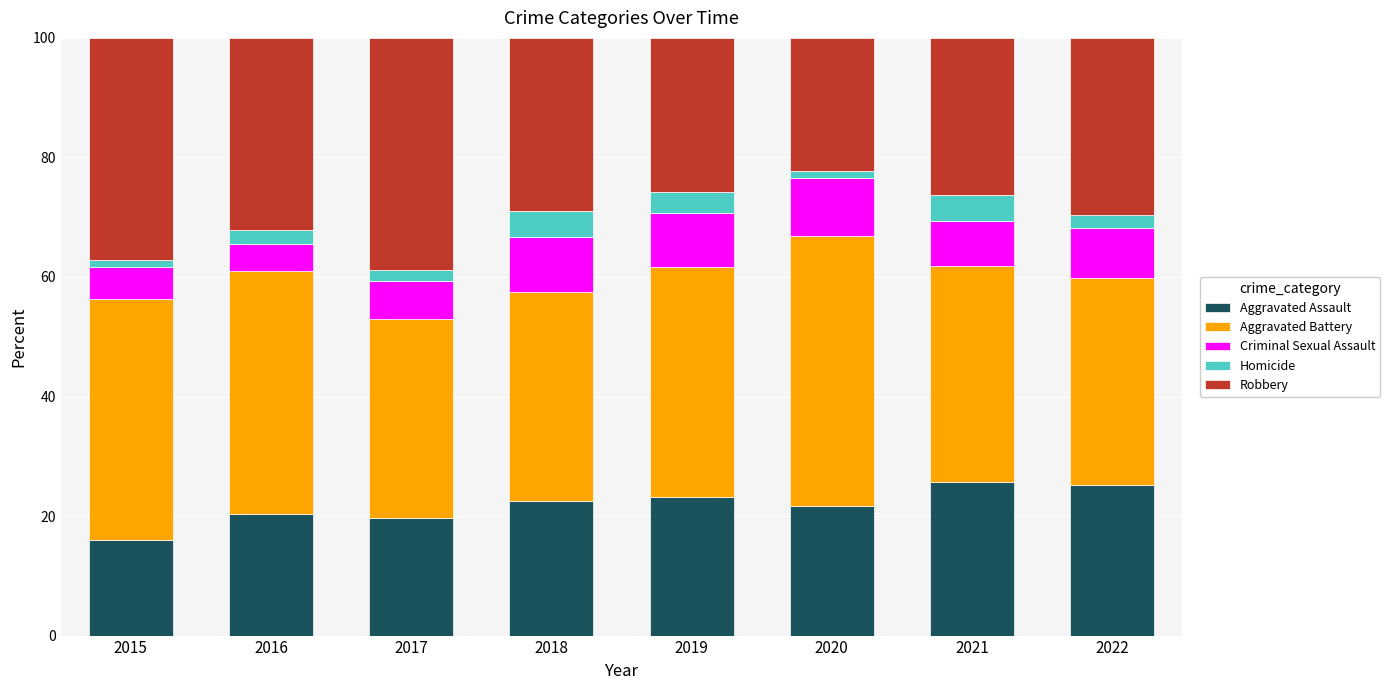

What is the difference between the maximum and second lowest values in the Aggravated Assault series?

6.1